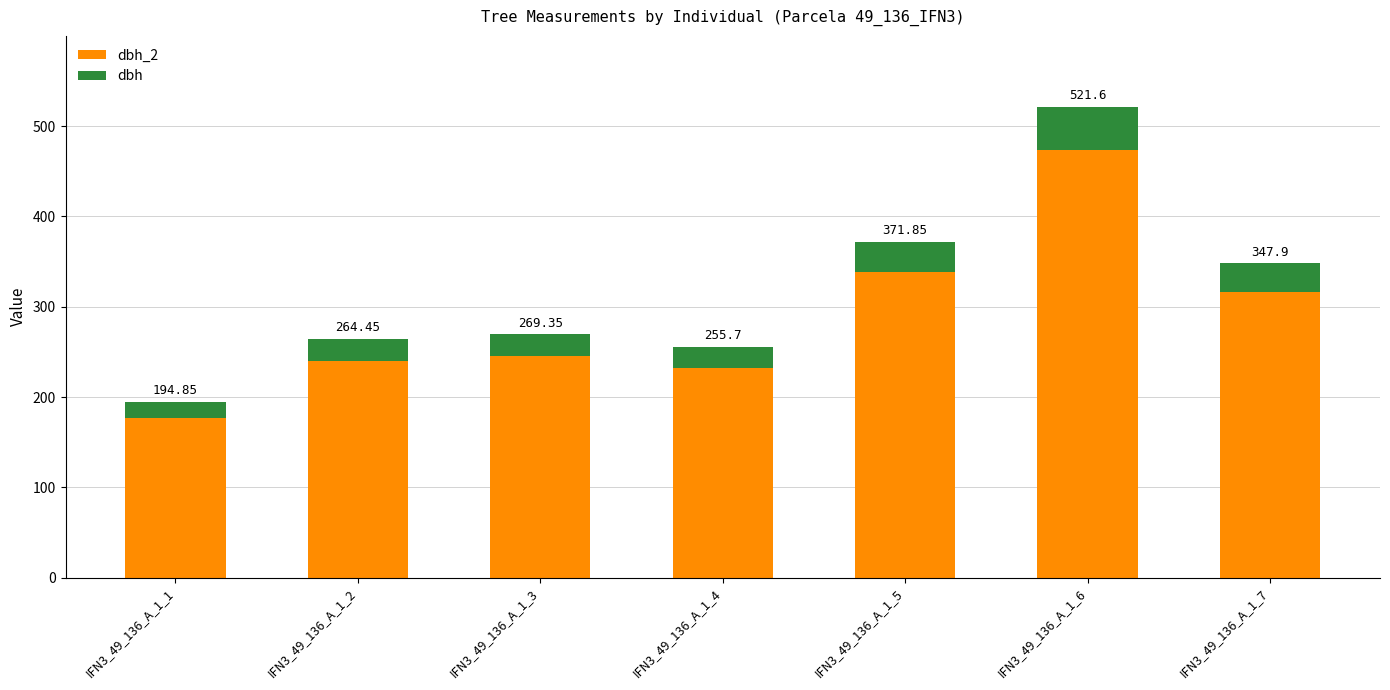

At how many categories does at least one series exceed 122?

7